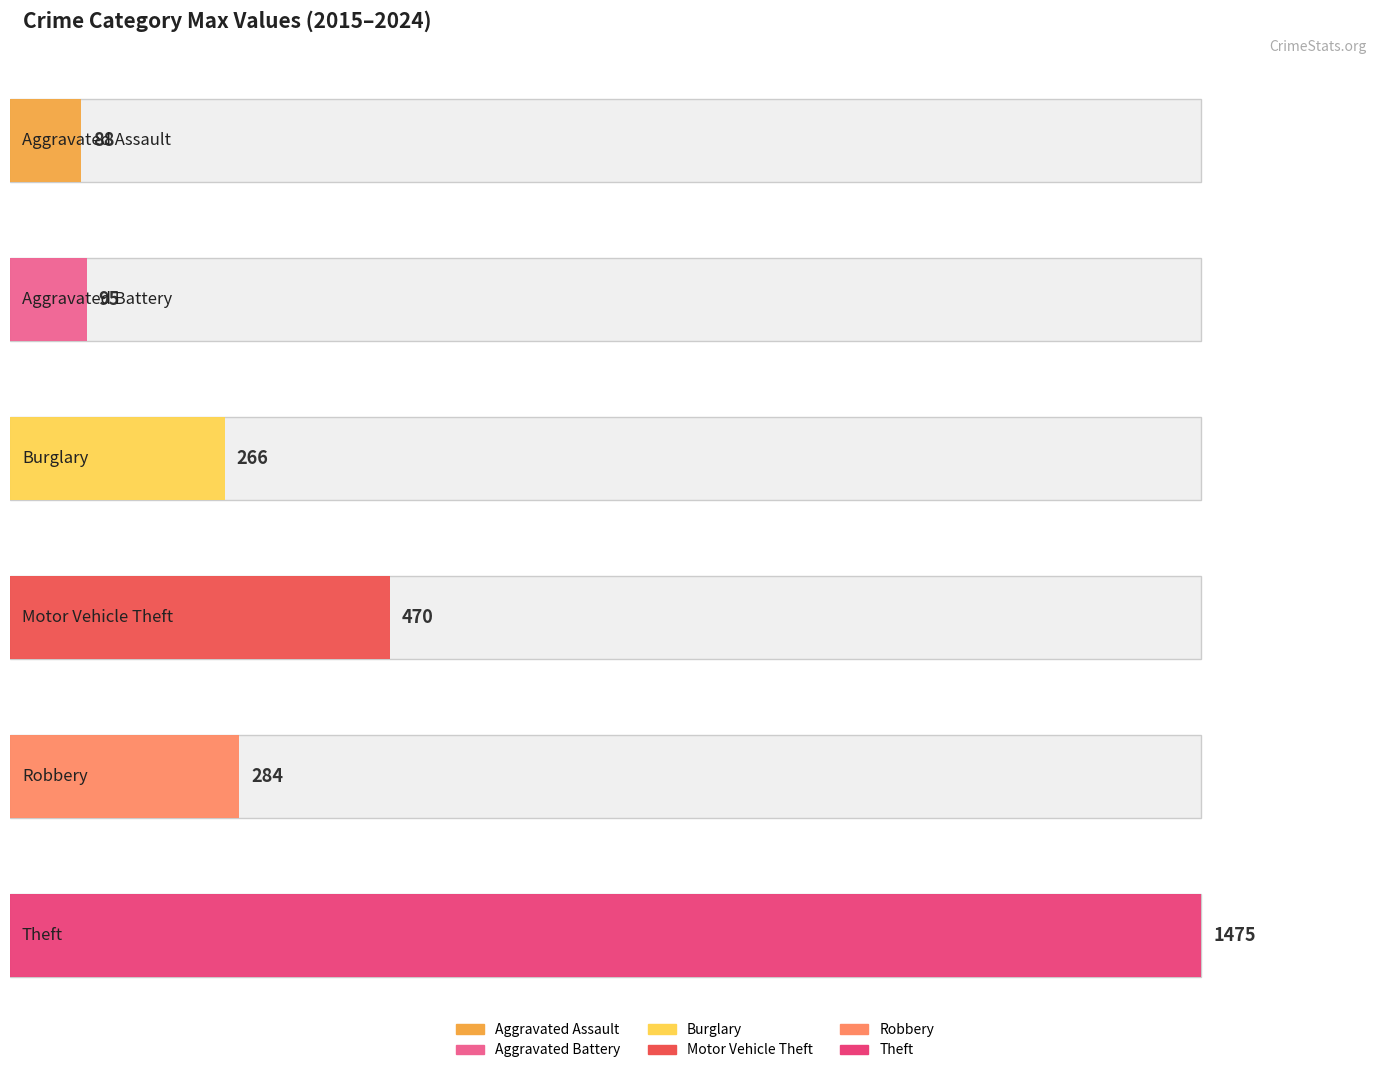

Does the chart contain stacked bars?

No